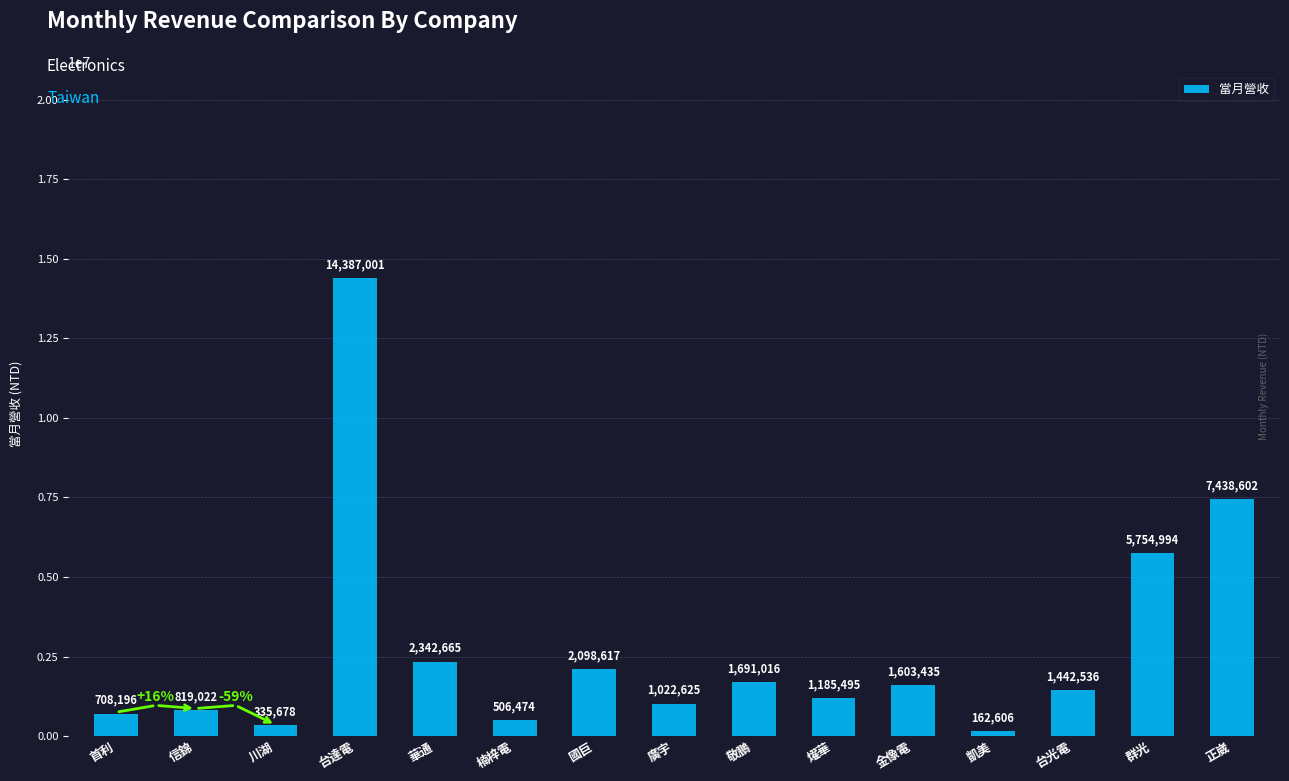

Which category has the lowest value across all series?

凱美